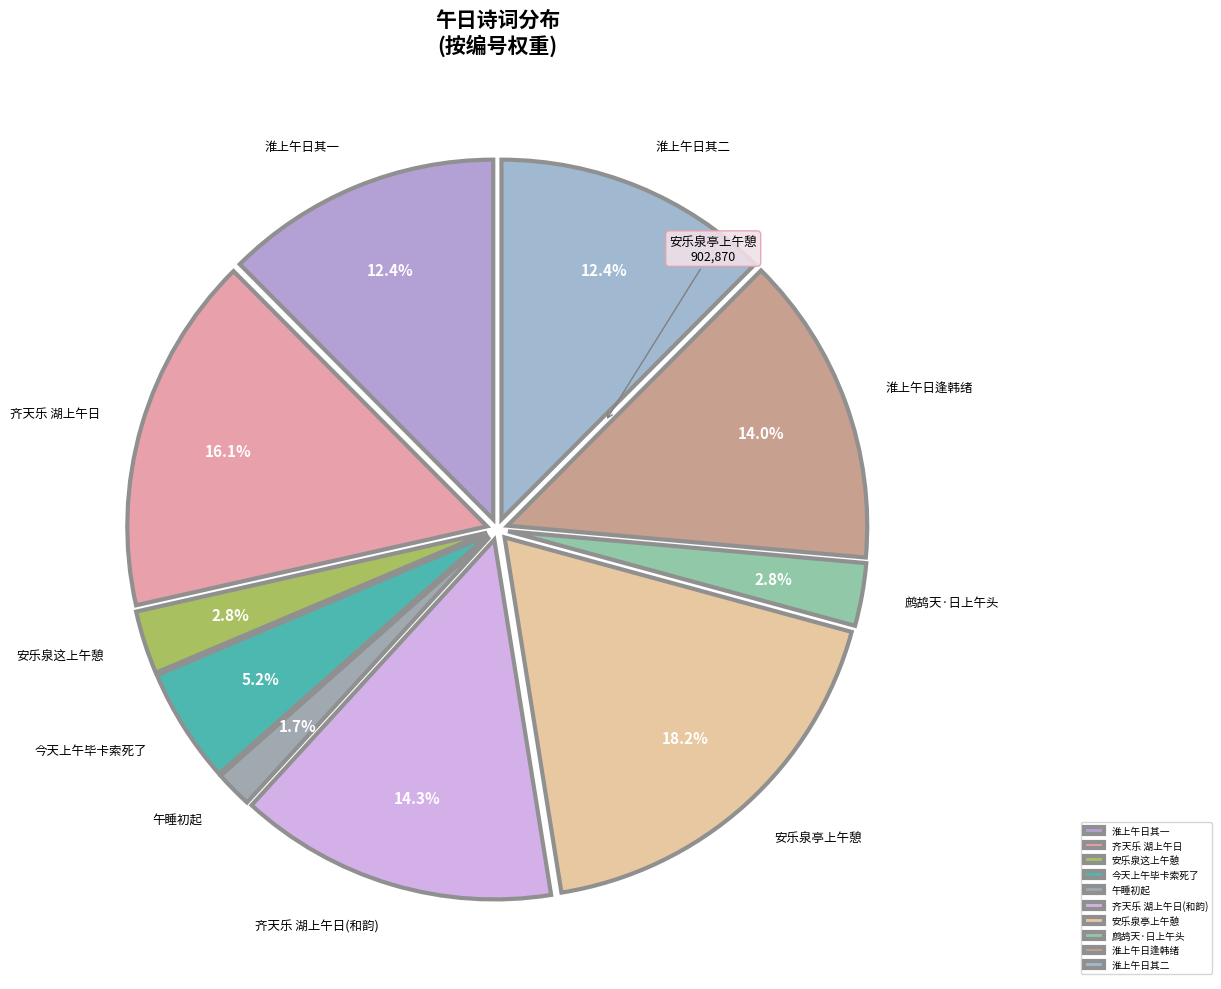

How many segments does this pie chart have?

10